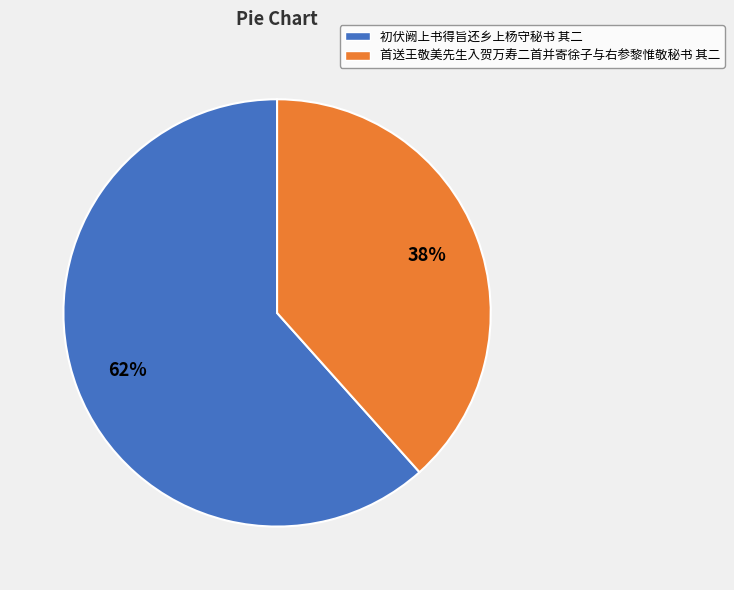

Is there a majority slice in this chart?

Yes